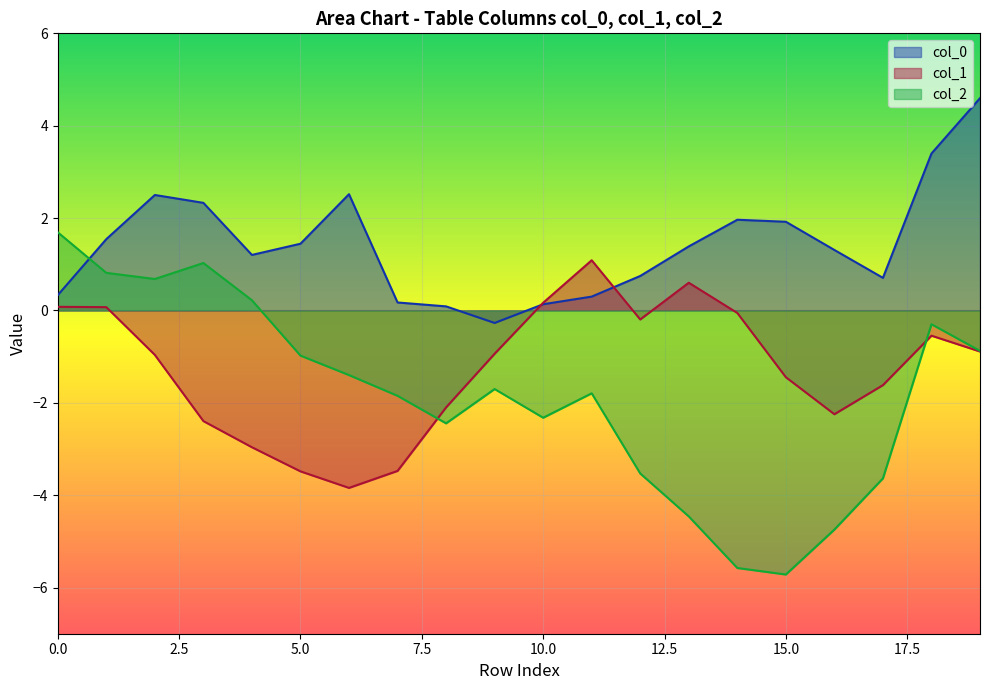

How many lines are shown in the chart?

3